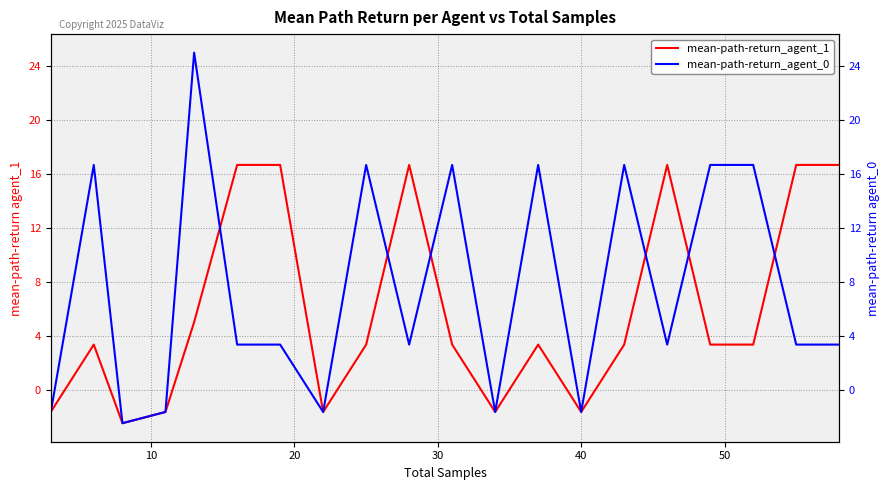

How many data points does each series have?

20